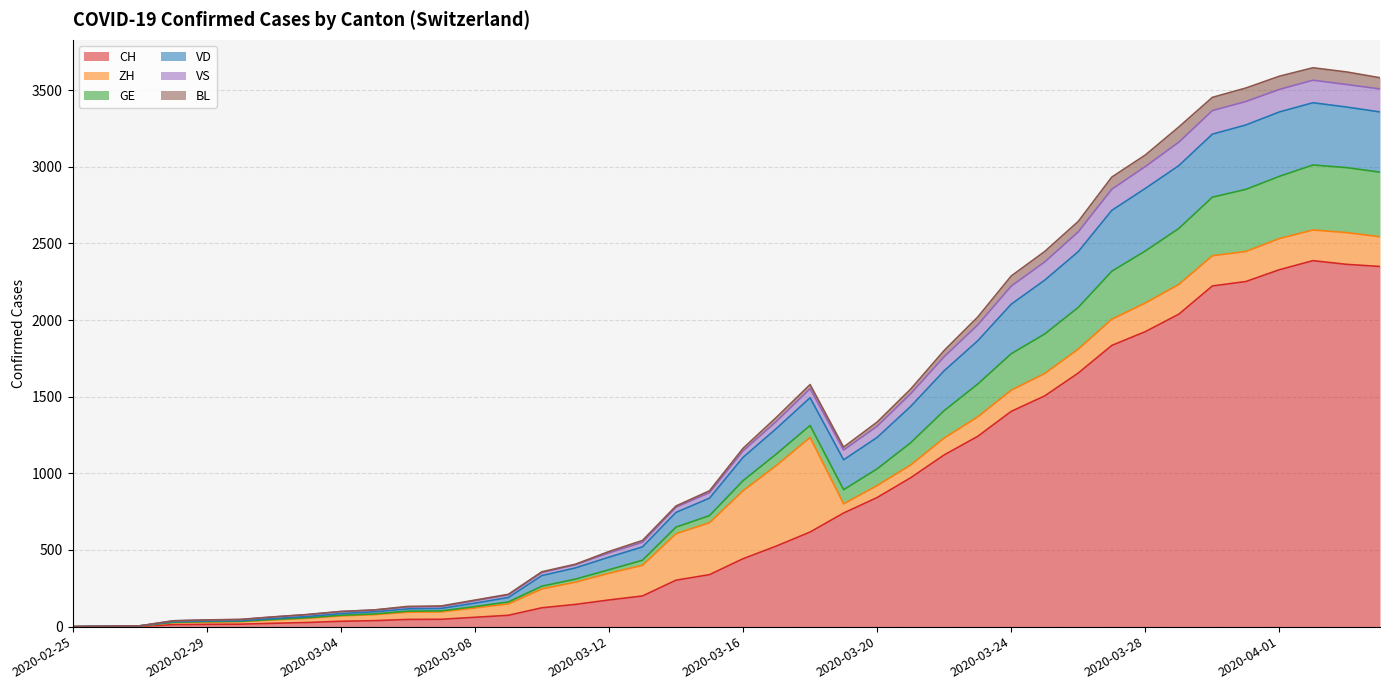

At which category does CH reach its first local peak?

2020-04-02